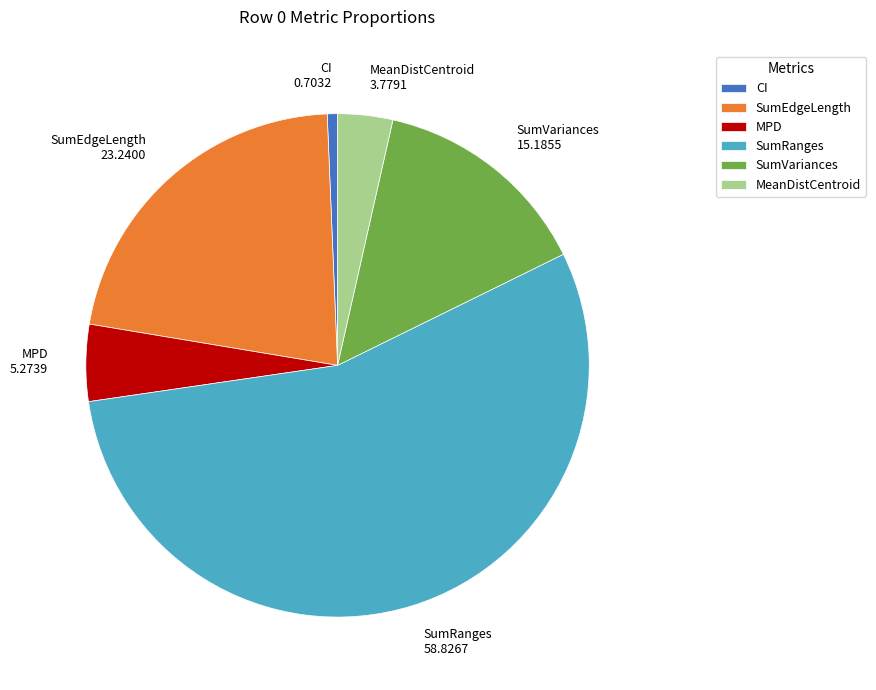

Does MeanDistCentroid represent more than half of the total?

No